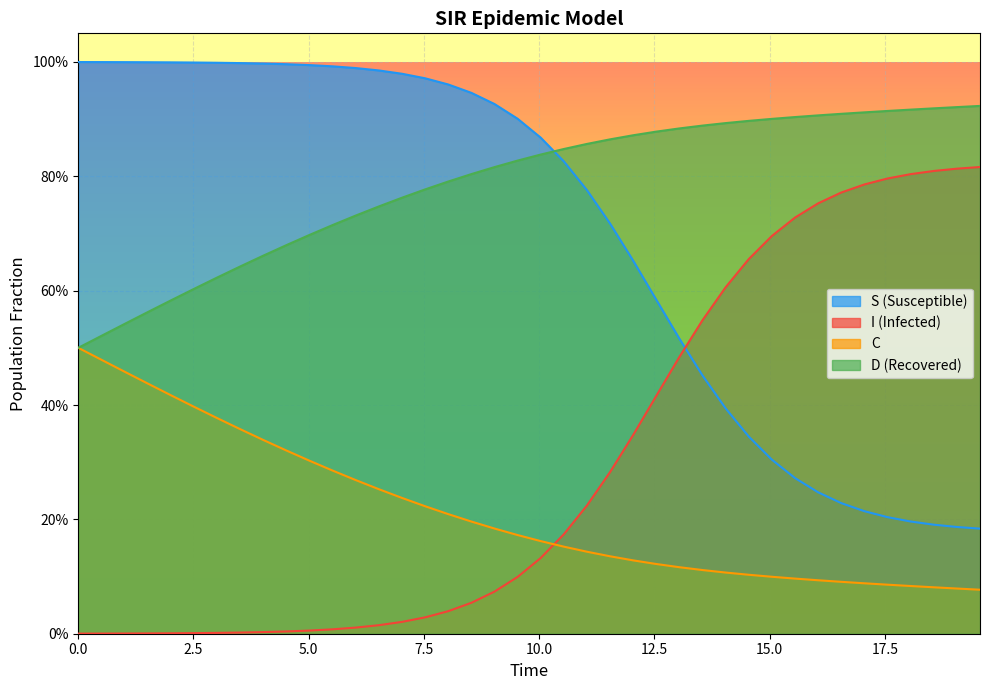

What are all the series names shown in the legend?

S (Susceptible), I (Infected), C, D (Recovered)